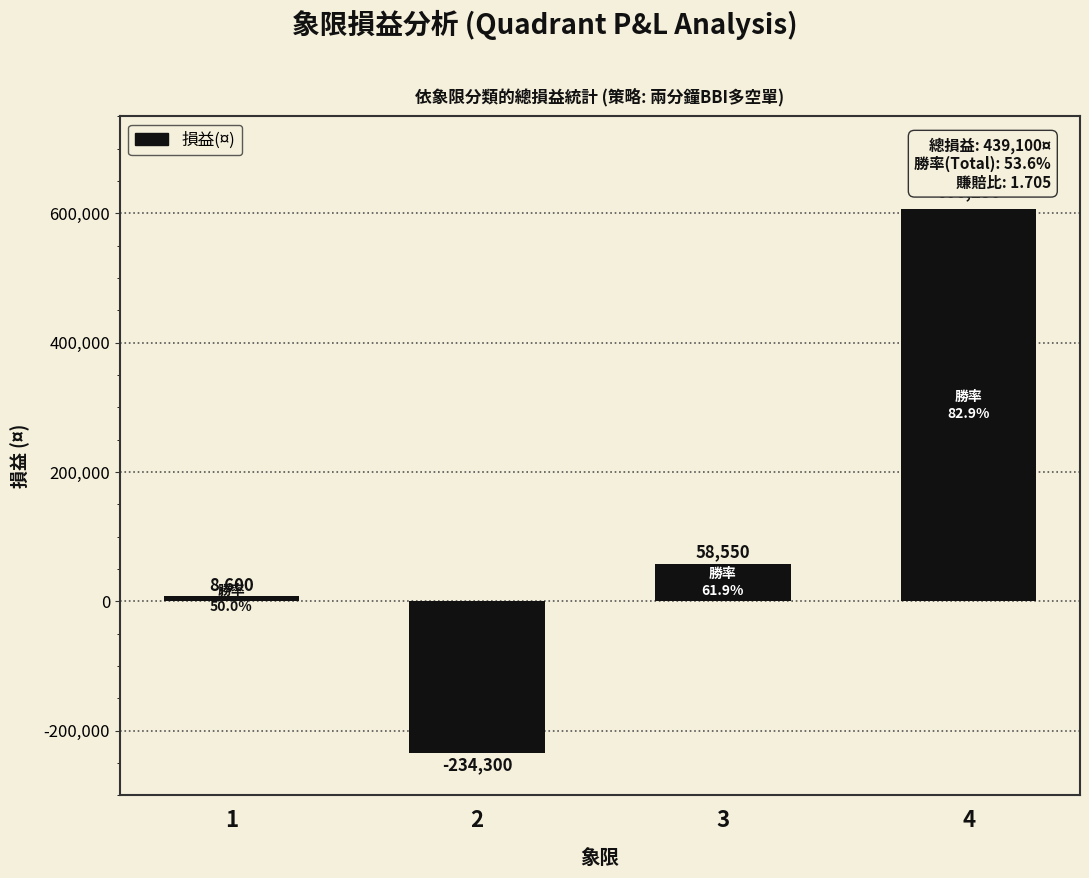

Rank the categories by value from highest to lowest.

4, 3, 1, 2